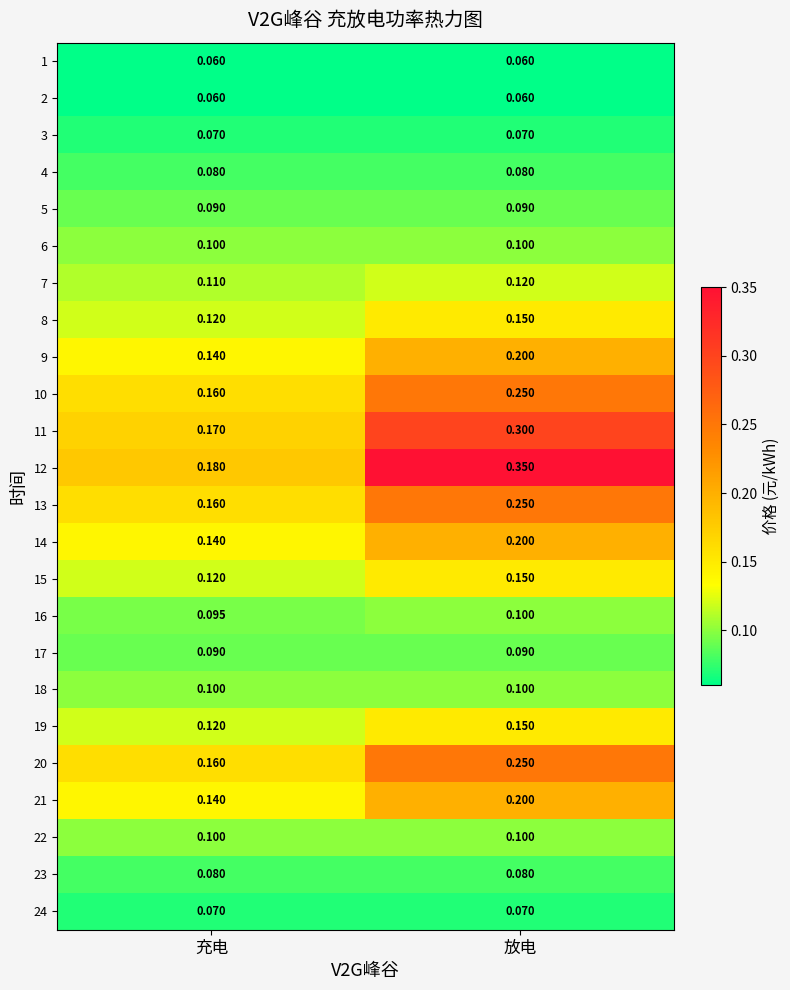

Where is 13 nearest to the value 0?

充电